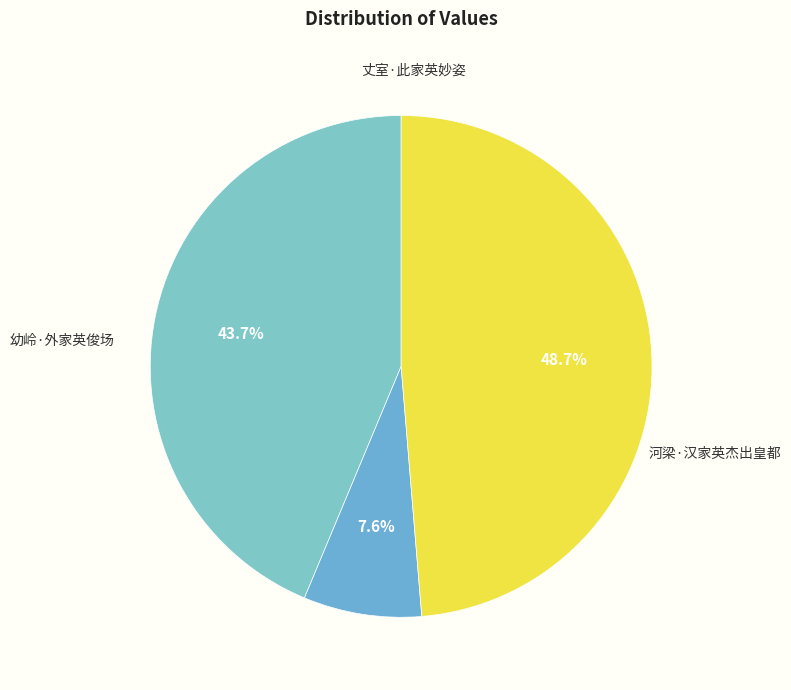

How many segments does this pie chart have?

3